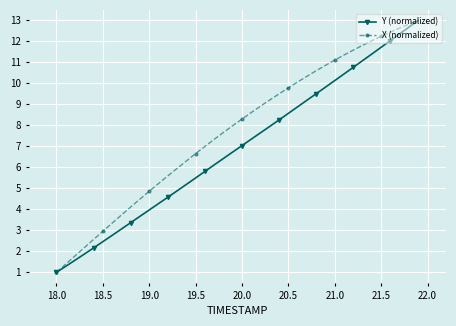

True or false: Y (normalized) has more than 2 points higher than both neighbors.

False